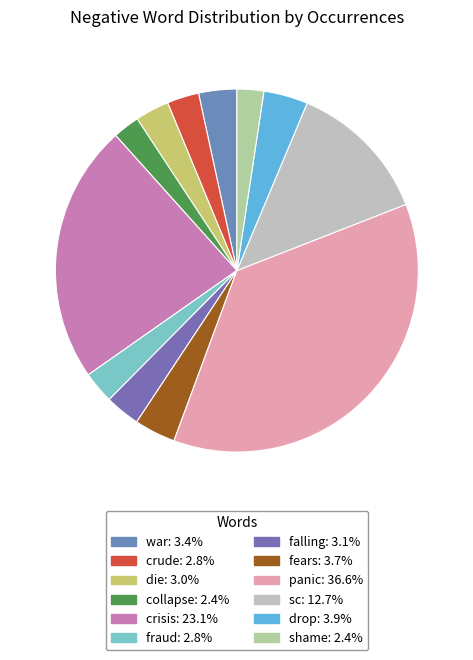

True or false: crisis accounts for 34% of the total.

False